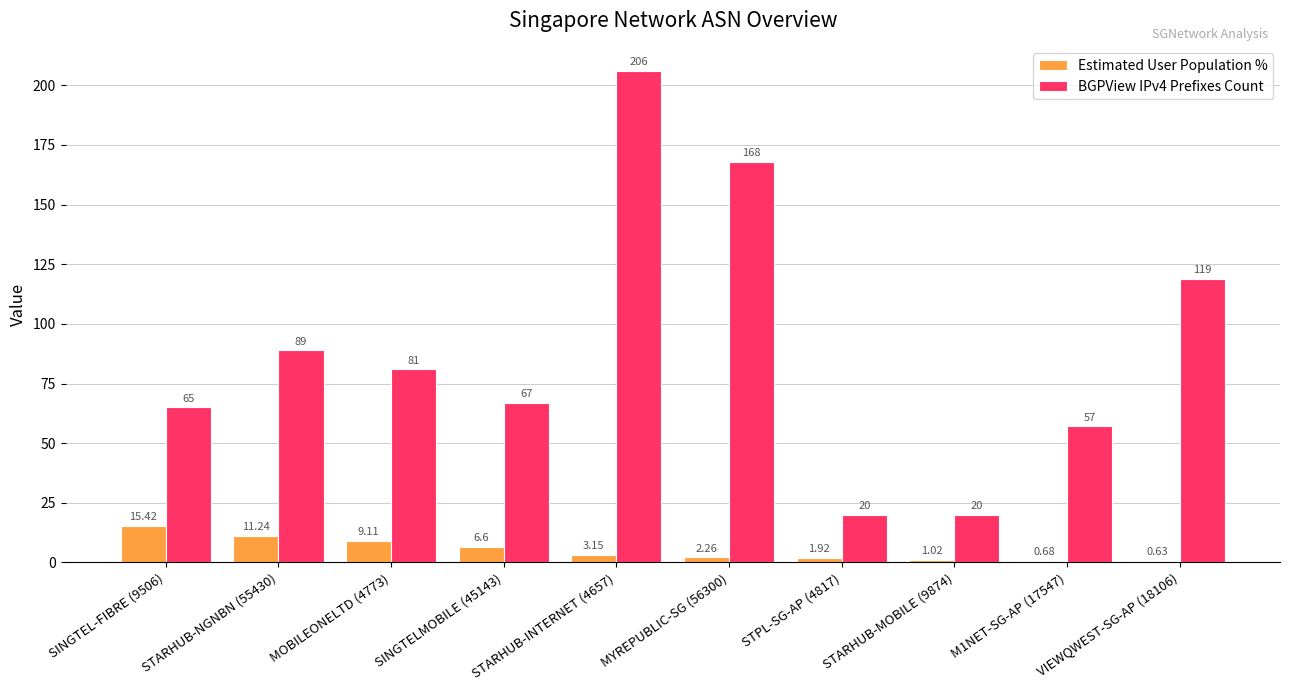

What is the total value across all series at STARHUB-MOBILE (9874)?

21.0